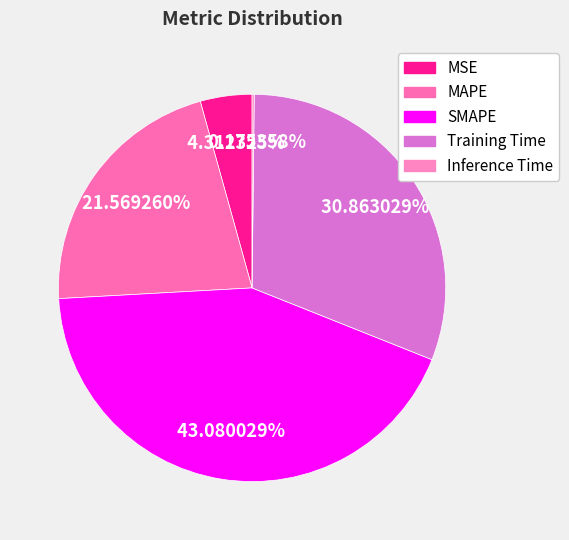

To the nearest percent, what percentage of the pie is Training Time?

31%